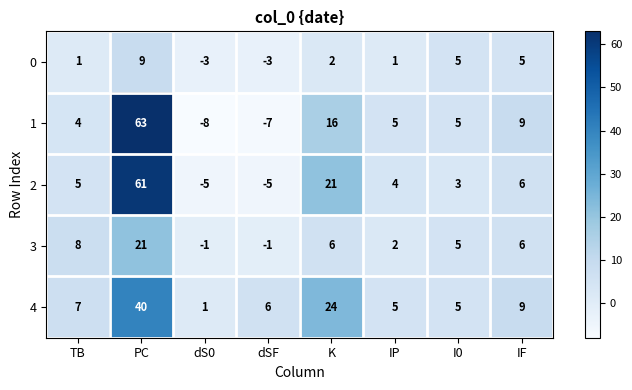

How many series are shown in this chart?

5